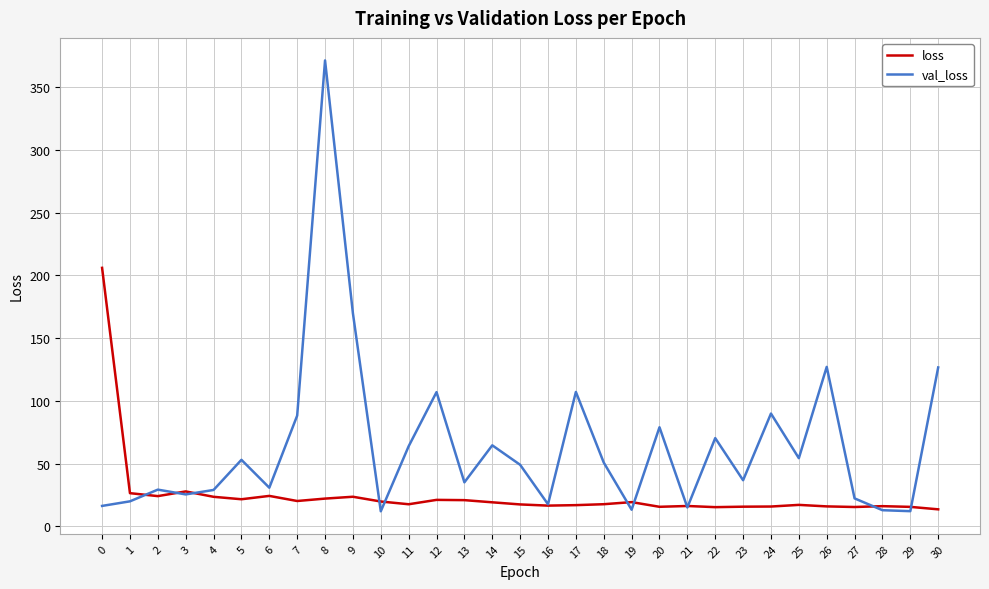

What is the greatest value displayed?

371.4